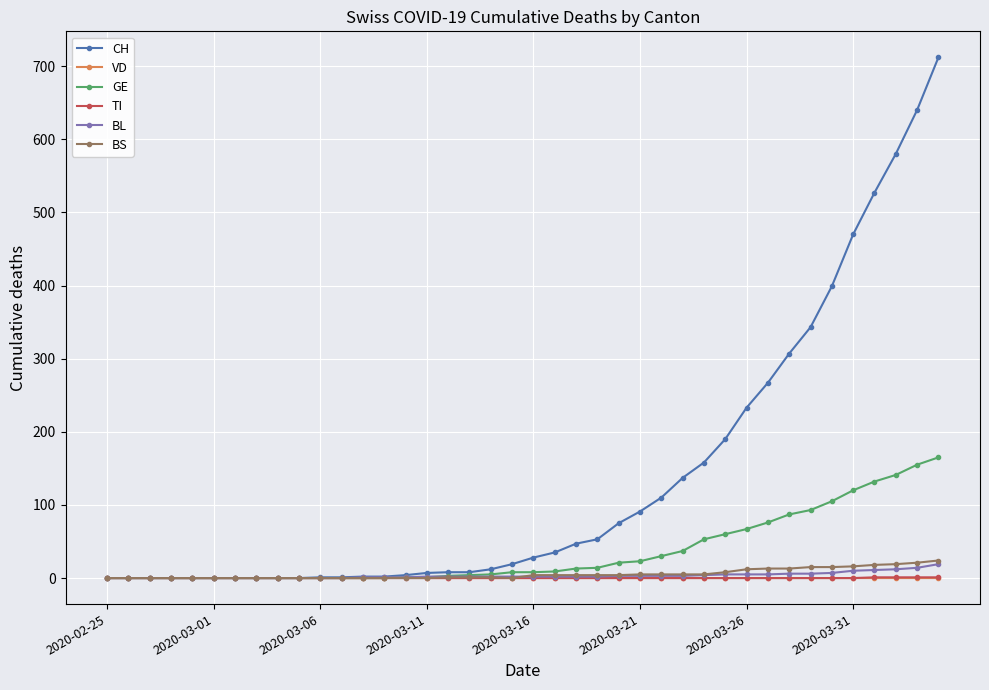

Which series has the widest spread of values?

CH